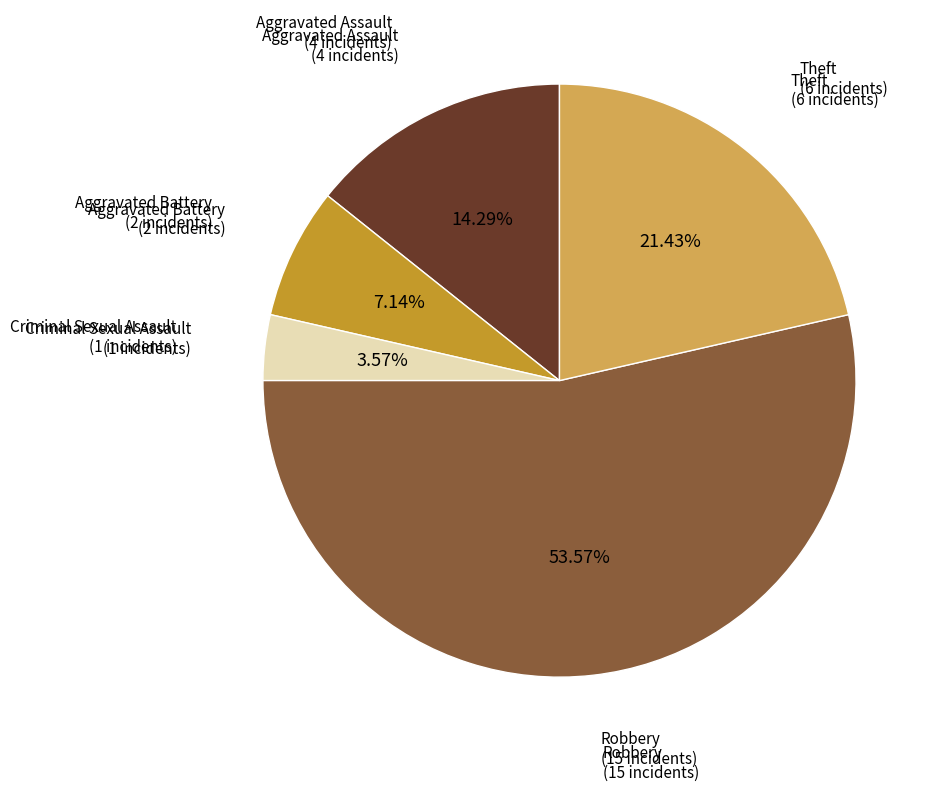

Is there any slice that represents more than half of the pie?

Yes